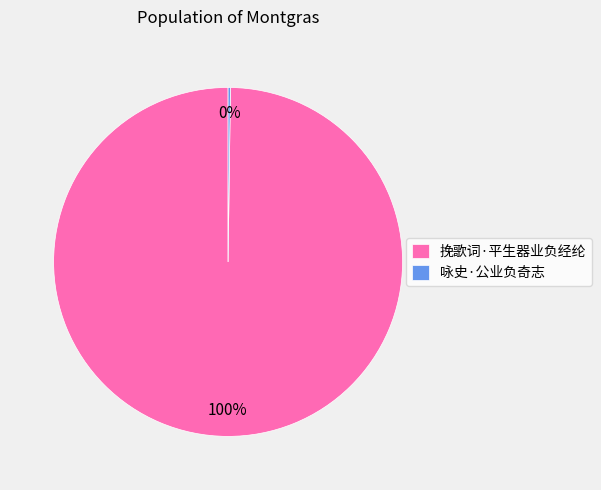

What is the largest slice in the pie chart?

挽歌词·平生器业负经纶